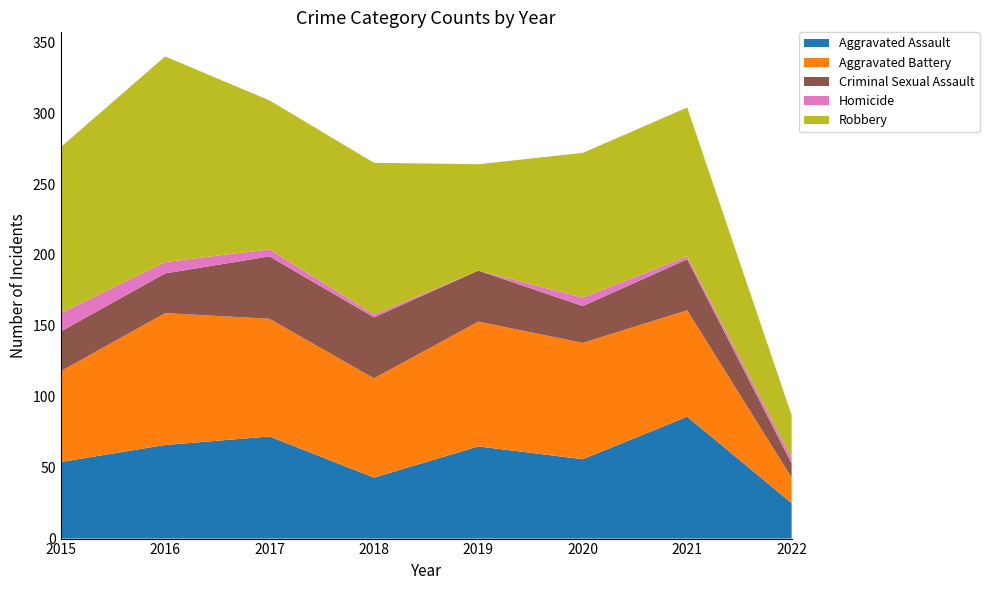

Reading left to right, extract all data points from this chart.

Aggravated Assault: 54	66	72	43	65	56	86	25
Aggravated Battery: 64	93	83	70	88	82	75	18
Criminal Sexual Assault: 28	28	44	43	36	26	36	10
Homicide: 13	8	5	2	0	6	2	4
Robbery: 117	145	105	107	75	102	105	30